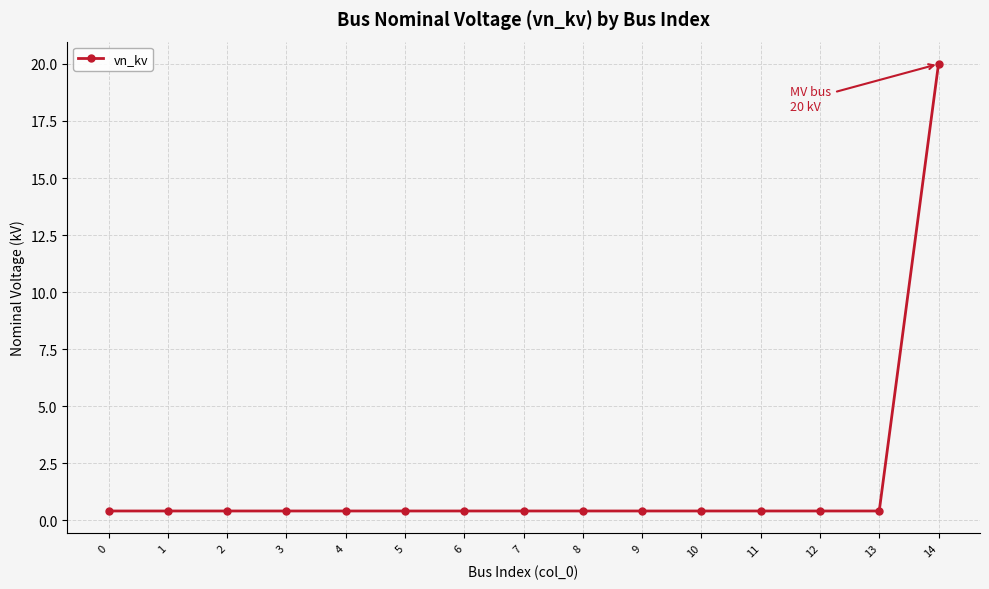

What is the value of the 14th point from the left?

0.4